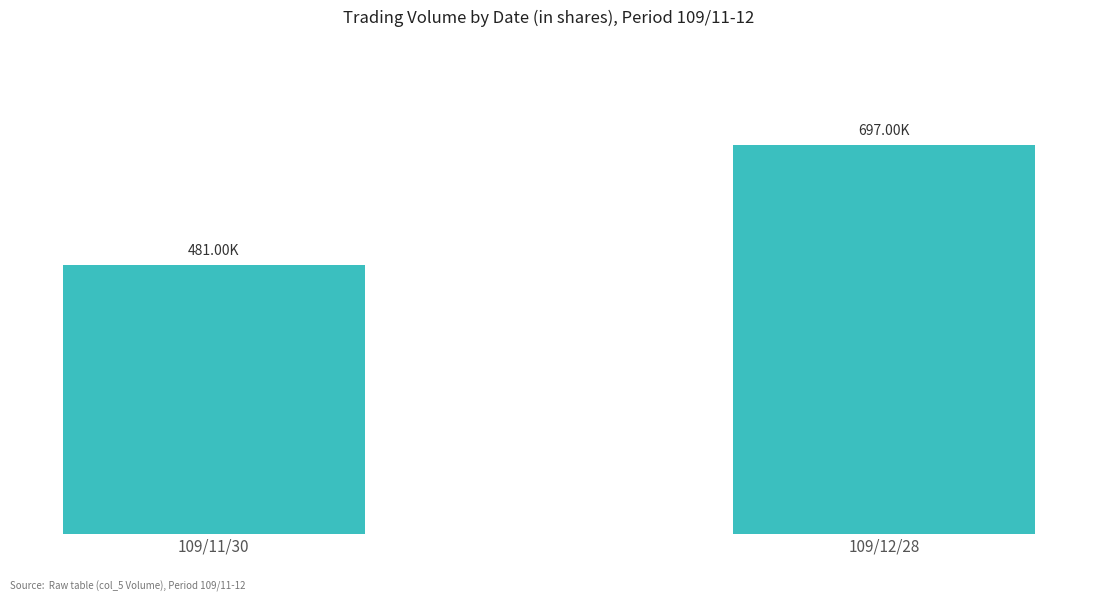

What is the label of the 1st bar from the left?

109/11/30